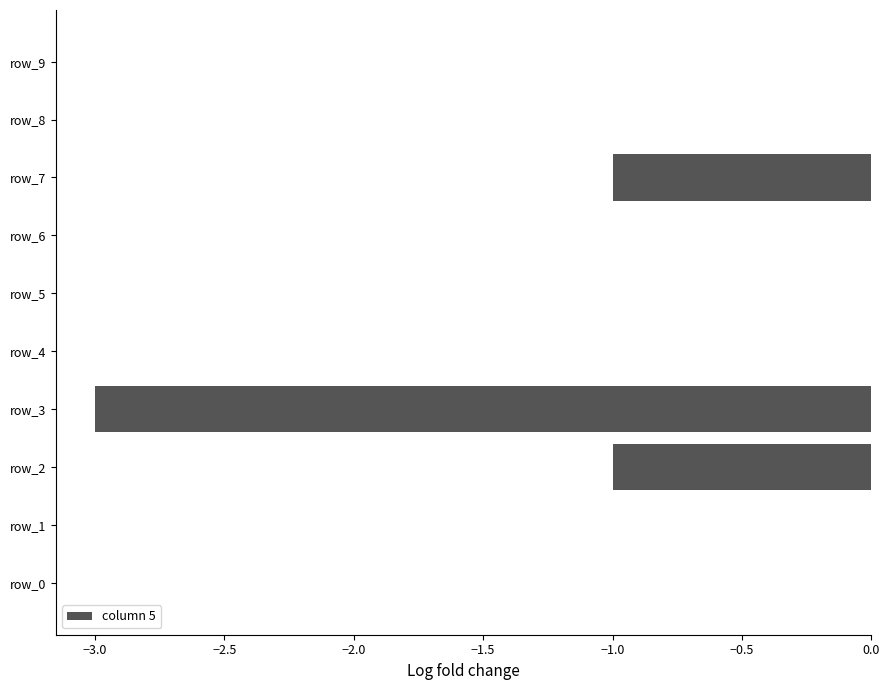

What is the sum of the values at row_3 and row_1?

-3